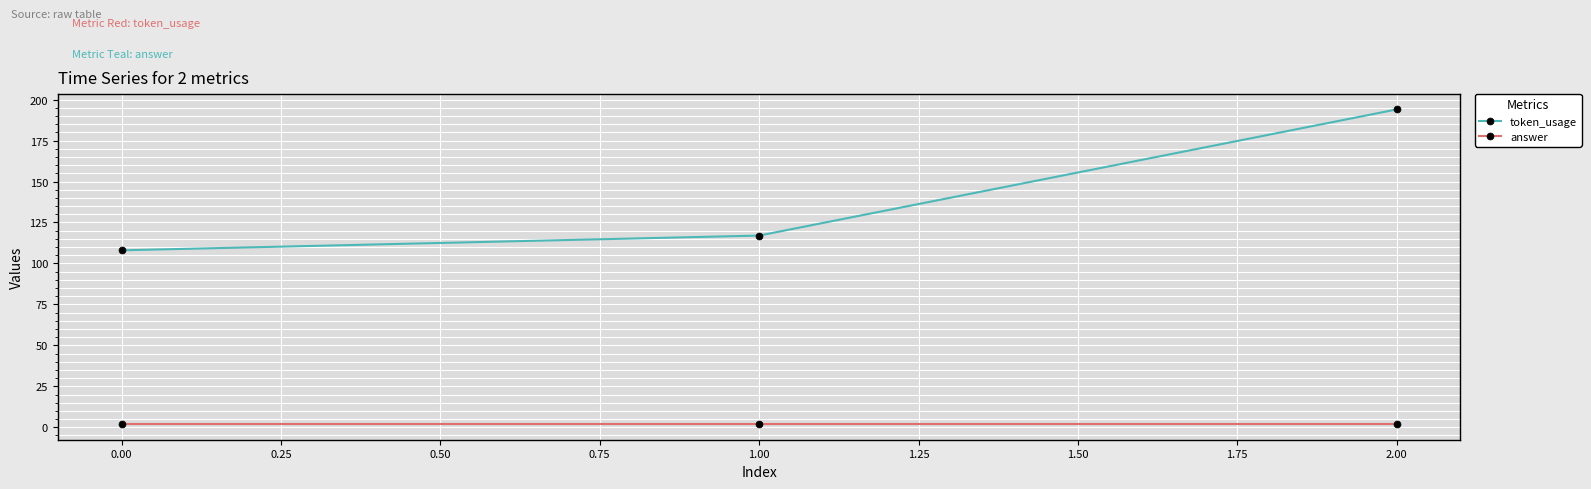

Reading right to left, extract all data points from this chart.

token_usage: 194	117	108
answer: 2	2	2